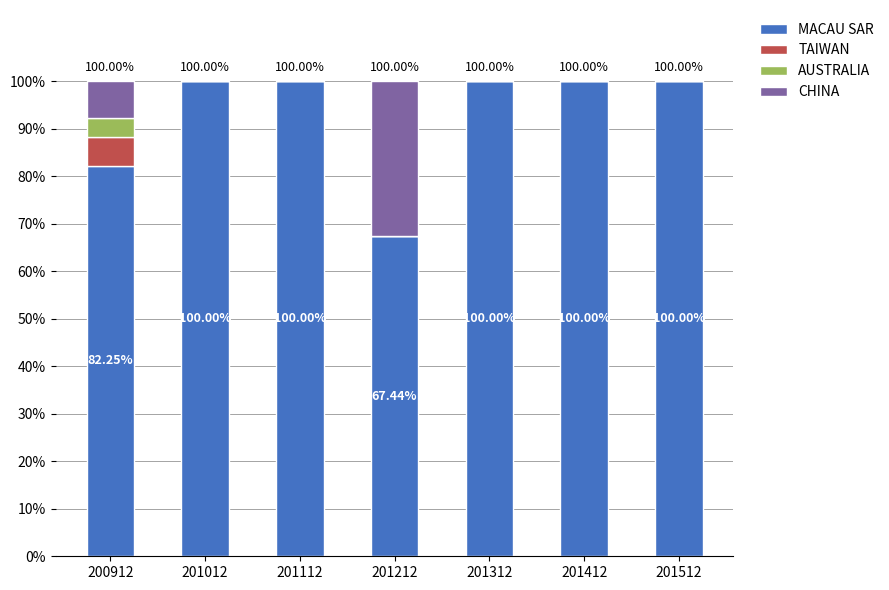

What is the total value across all series at 200912?

100.0